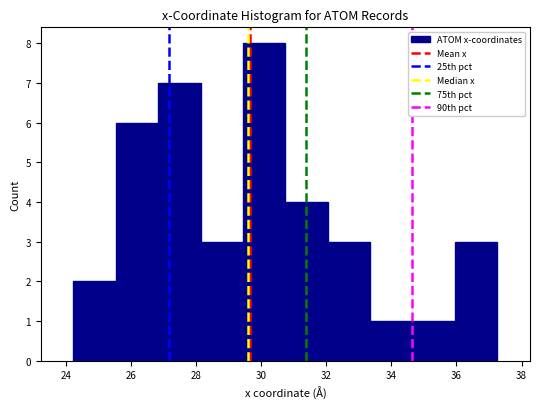

Over which range of the x-axis is the bar tallest?

29.4 to 30.8